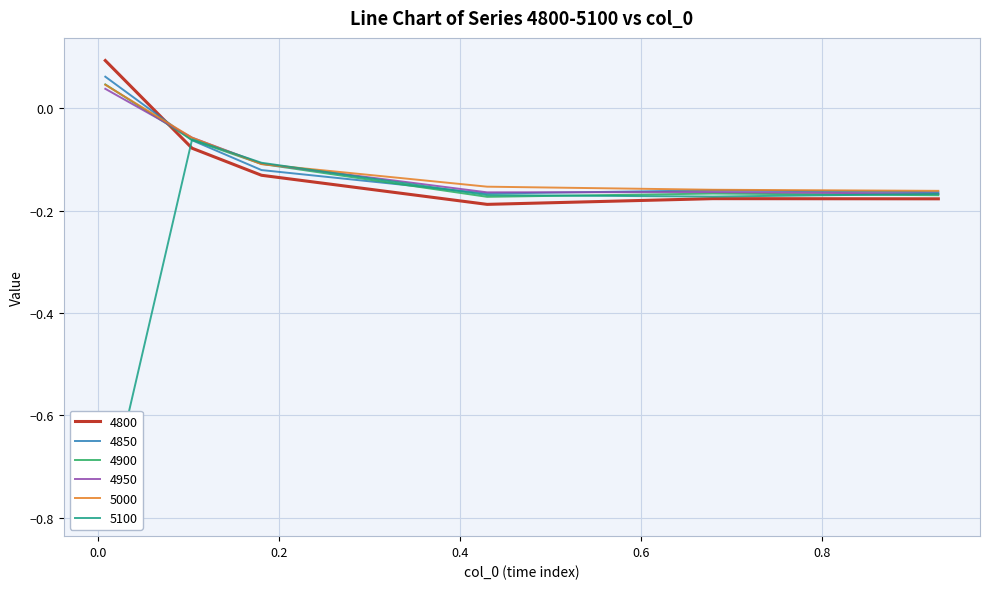

Reading left to right, what are all the values shown in this chart?

4800: 0.1	-0.1	-0.1	-0.2	-0.2	-0.2
4850: 0.1	-0.1	-0.1	-0.2	-0.2	-0.2
4900: 0.0	-0.1	-0.1	-0.2	-0.2	-0.2
4950: 0.0	-0.1	-0.1	-0.2	-0.2	-0.2
5000: 0.0	-0.1	-0.1	-0.2	-0.2	-0.2
5100: -0.8	-0.1	-0.1	-0.2	-0.2	-0.2